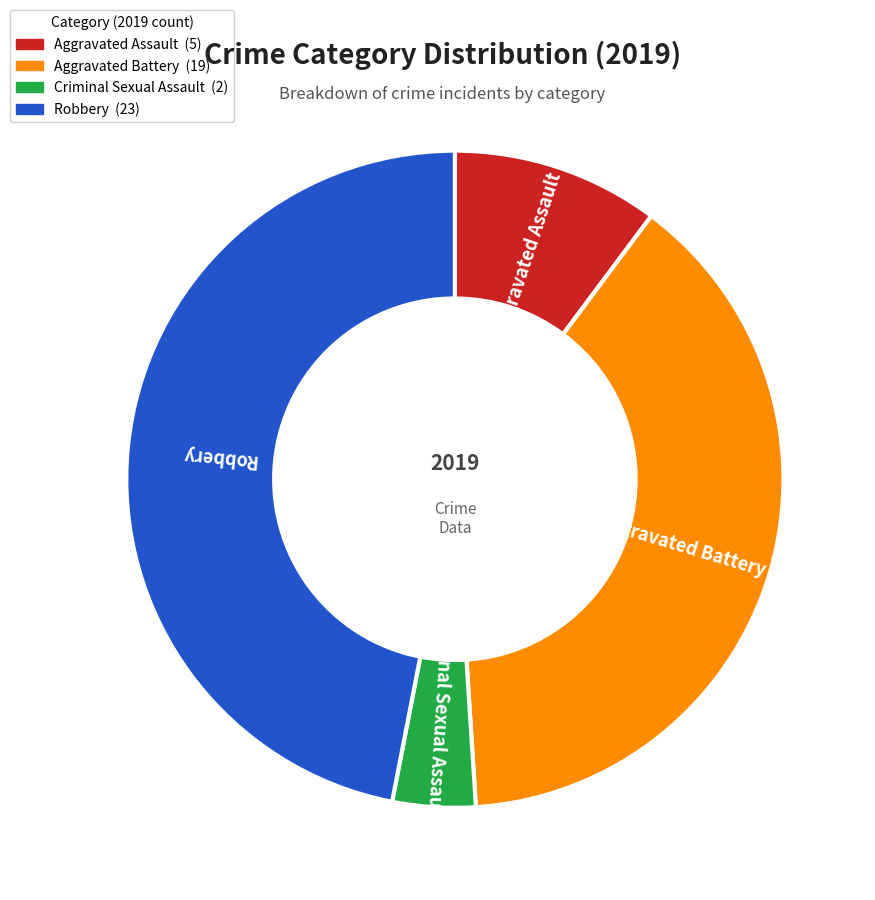

Which category has the biggest portion of the pie?

Robbery